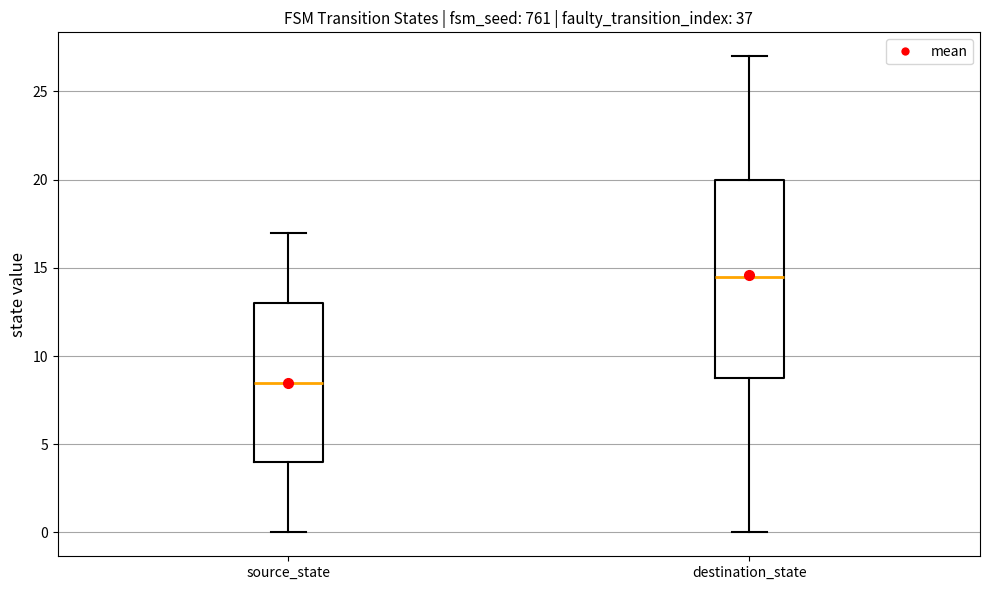

Reading left to right, read every box against the y-axis: the position of its median line, the range the box covers, and the ends of its whiskers. The values are not printed on the chart, so give them approximately, as read against the axis.

source_state: median 8.5, box 4.0 to 13.0, whiskers 0.0 to 17.0
destination_state: median 14.5, box 9.0 to 20.0, whiskers 0.0 to 27.0